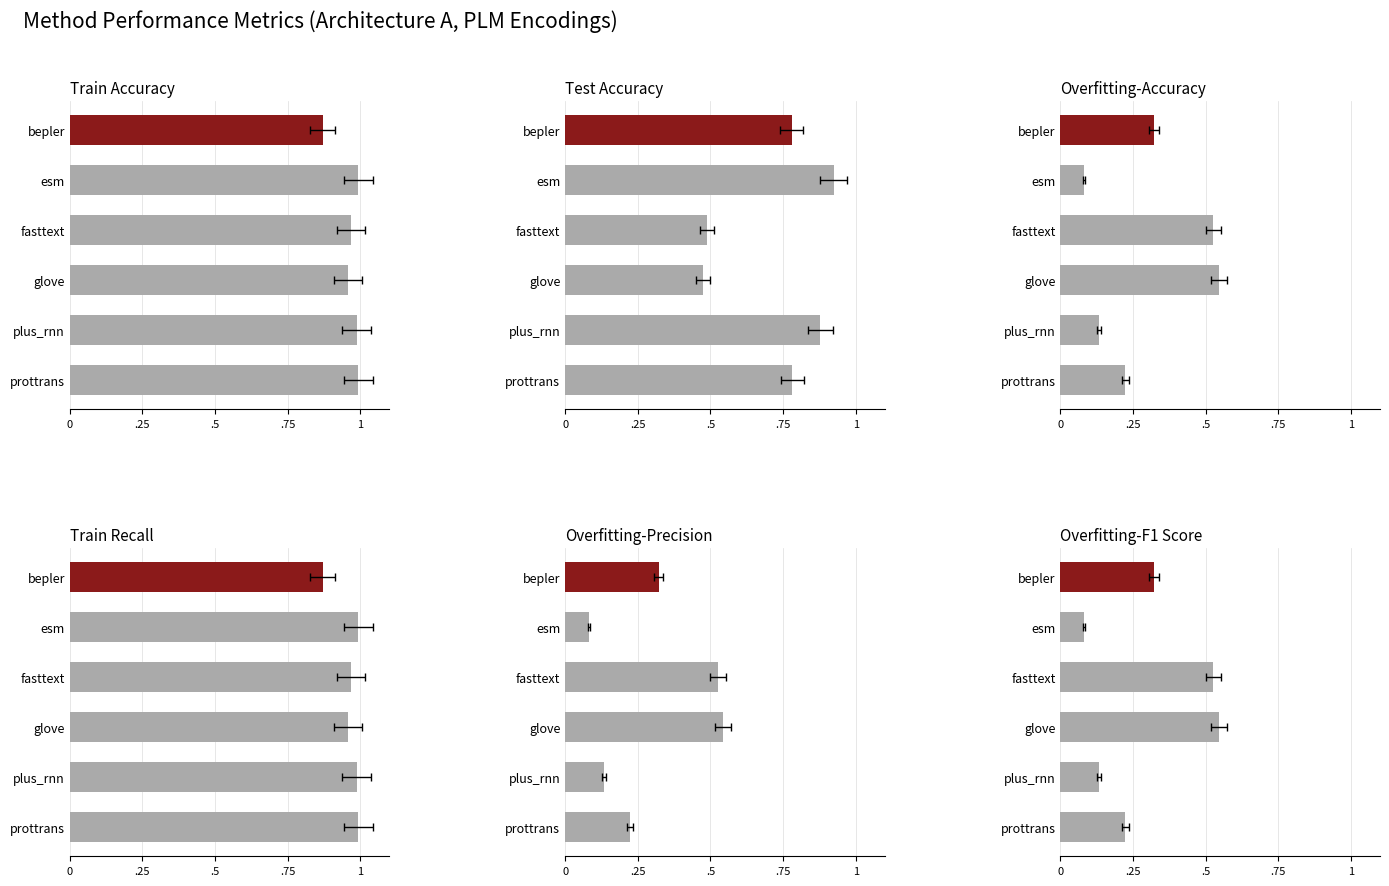

At how many categories does at least one series exceed 0?

6